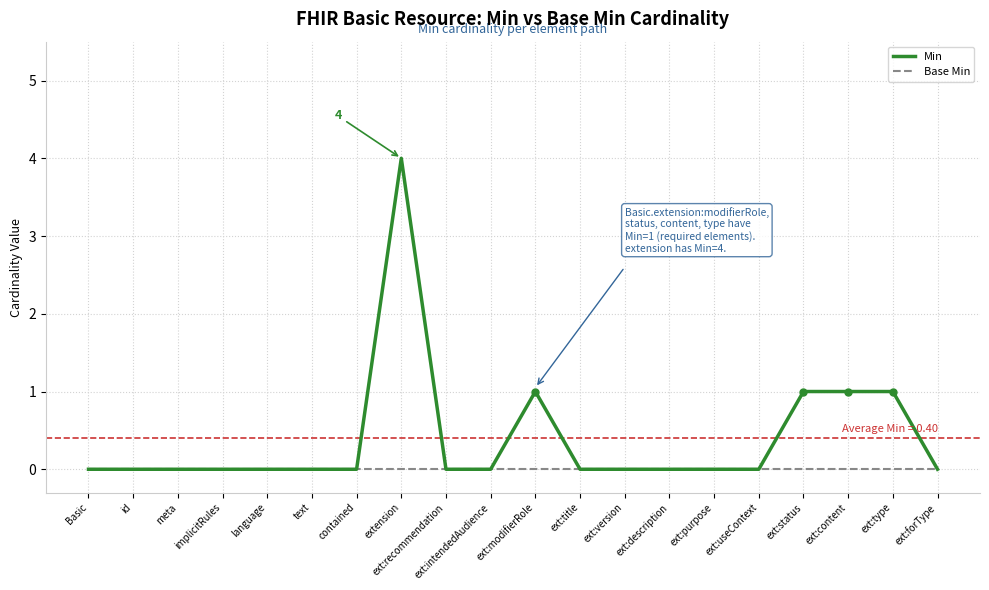

Reading left to right, transcribe all the data shown in this chart.

Min: 0	0	0	0	0	0	0	4	0	0	1	0	0	0	0	0	1	1	1	0
Base Min: 0	0	0	0	0	0	0	0	0	0	0	0	0	0	0	0	0	0	0	0